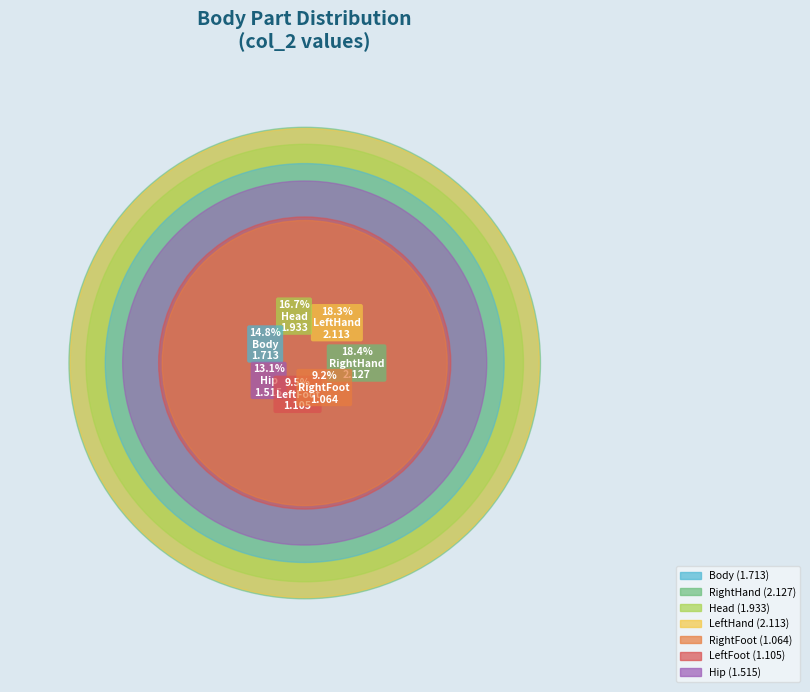

Is there any slice that represents more than half of the pie?

No